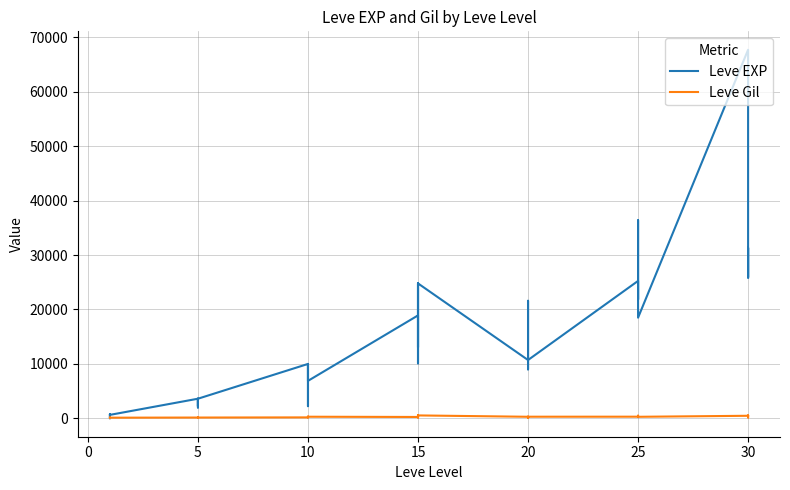

Reading left to right, extract all data points from this chart.

Leve EXP: 630	1	450	720	630	630	3600	2230	3040	3600	1980	3600	9990	7880	7880	2230	9990	6880	18910	13040	24790	10100	13040	24790	10710	12960	18290	21600	8990	10710	25250	25250	21830	25250	36390	18490	67730	25900	31330	25900
Leve Gil: 113	116	112	112	113	112	139	170	169	139	140	139	168	288	250	168	293	288	245	173	529	223	173	529	280	166	192	290	105	292	296	252	268	298	485	277	463	532	151	355